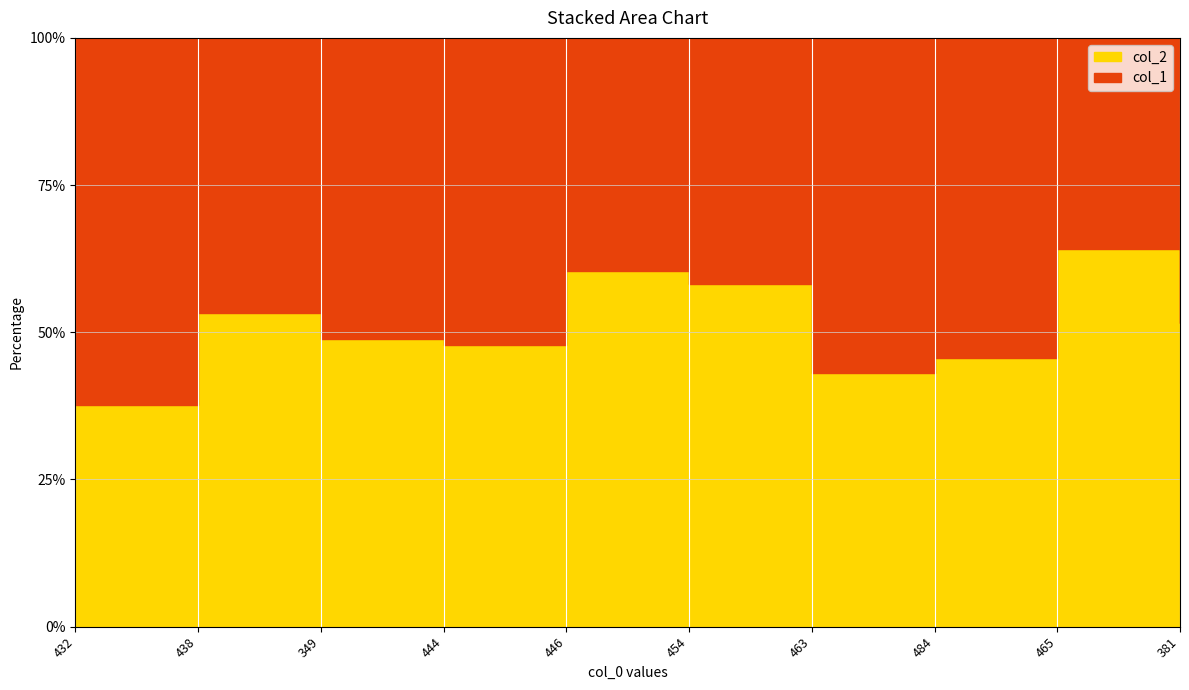

How many values in the col_2 series are below 446?

5